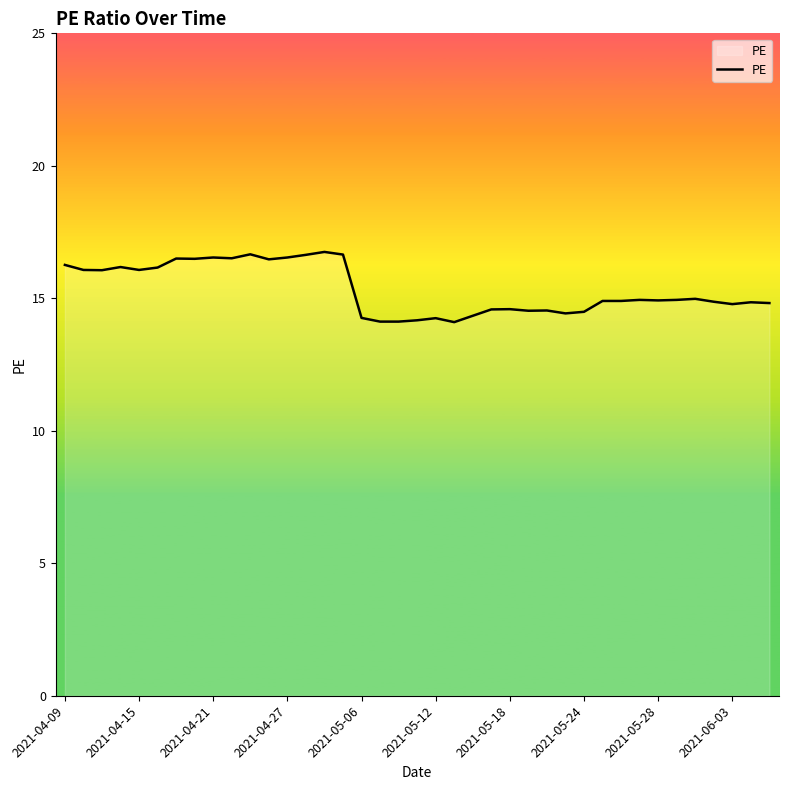

What is the minimum value shown in the chart?

14.1